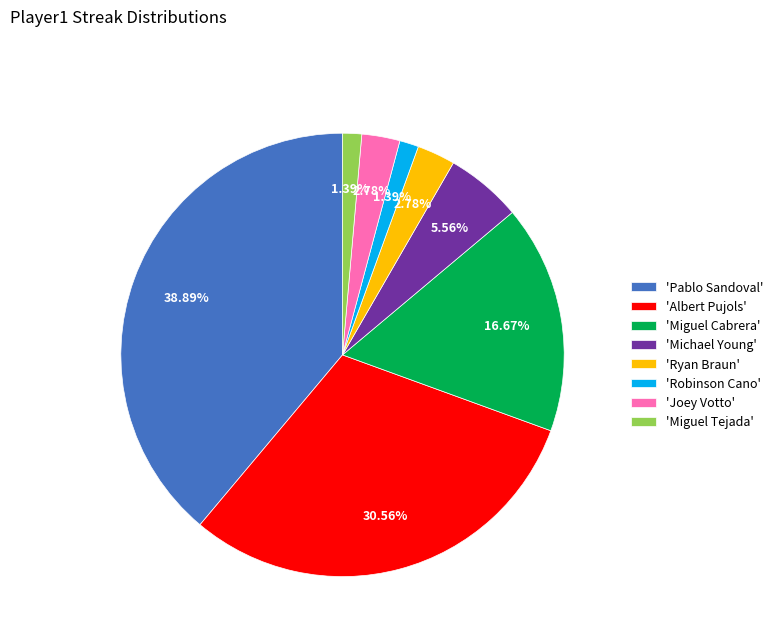

What is the ratio of the value at 'Pablo Sandoval' to the value at 'Joey Votto'?

14.0